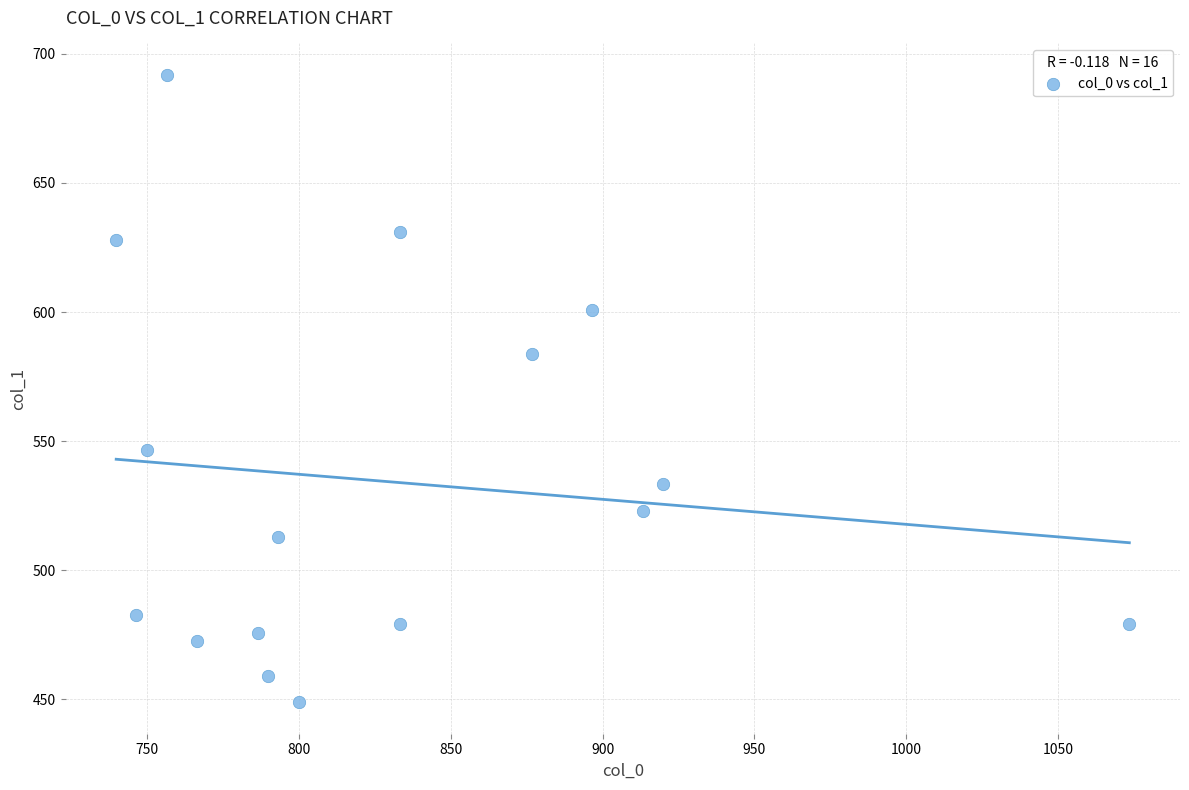

What is the range of Y values (max minus min)?

243.0